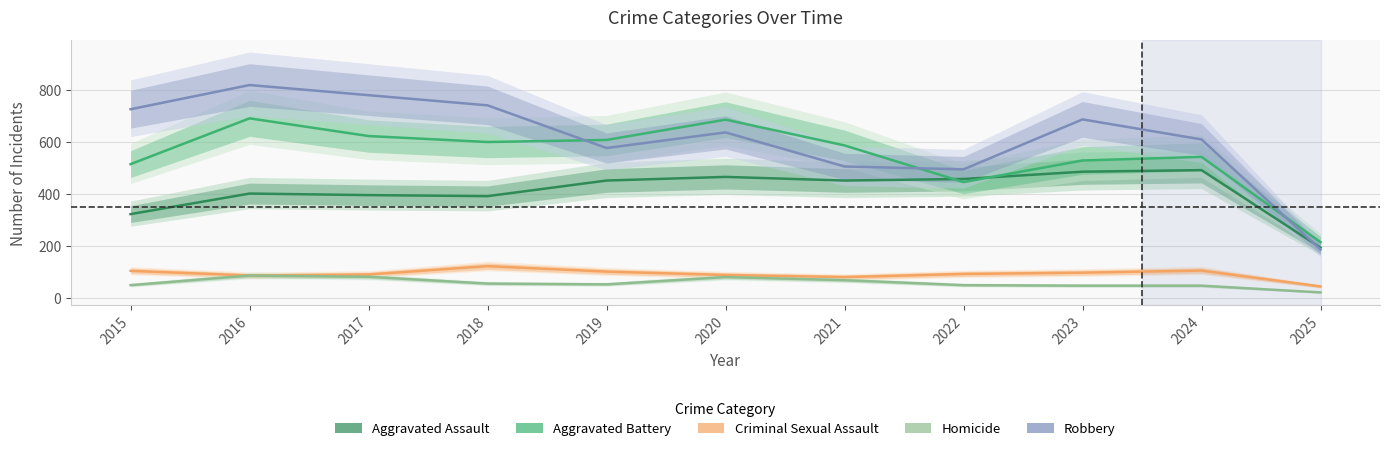

How many lines are shown in the chart?

5